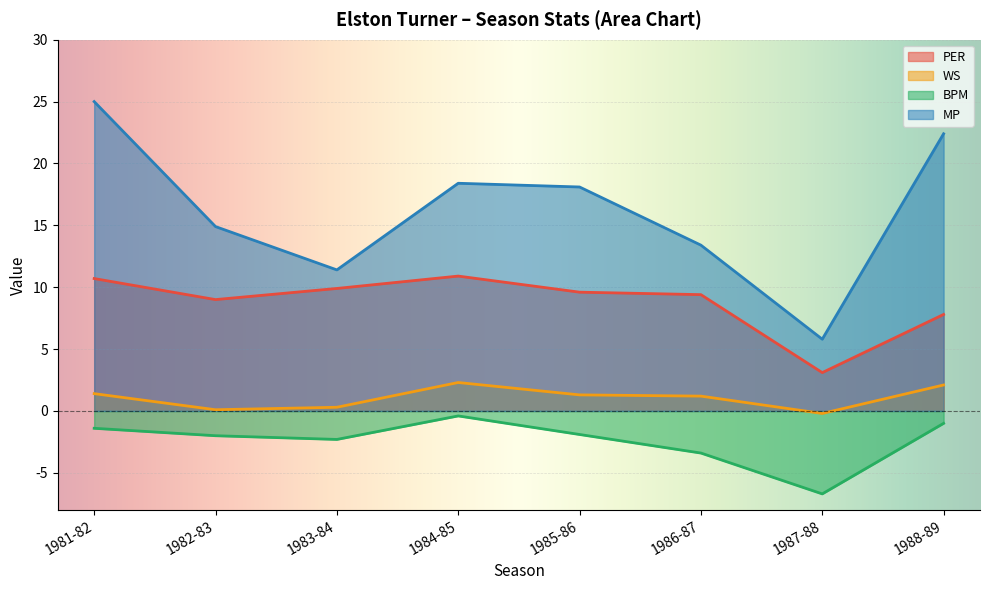

At which category is the sum across all series the highest?

1981-82